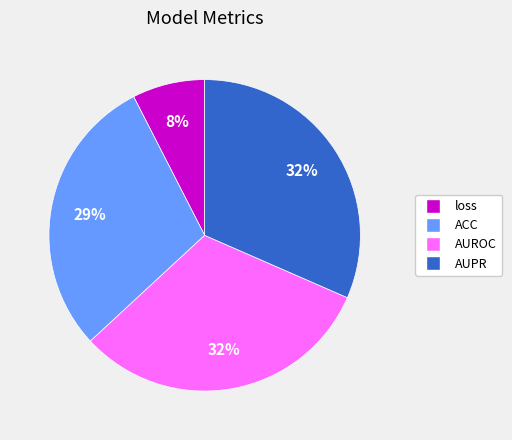

Which has a higher value, loss or AUROC?

AUROC